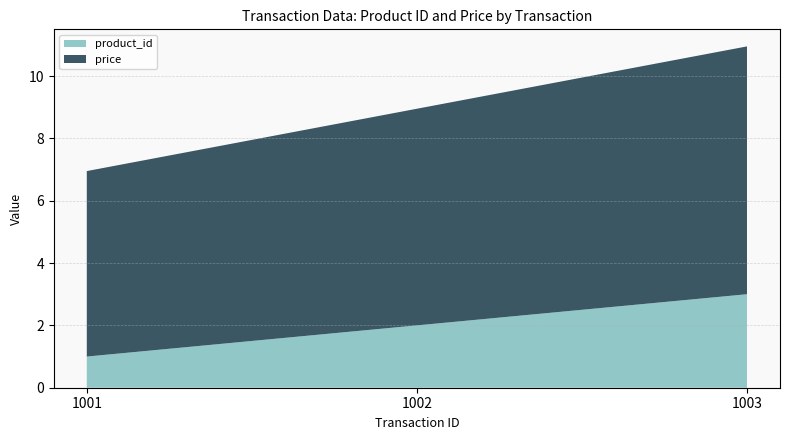

Reading left to right, transcribe all the data shown in this chart.

product_id: 1.0	2.0	3.0
price: 6.0	7.0	8.0